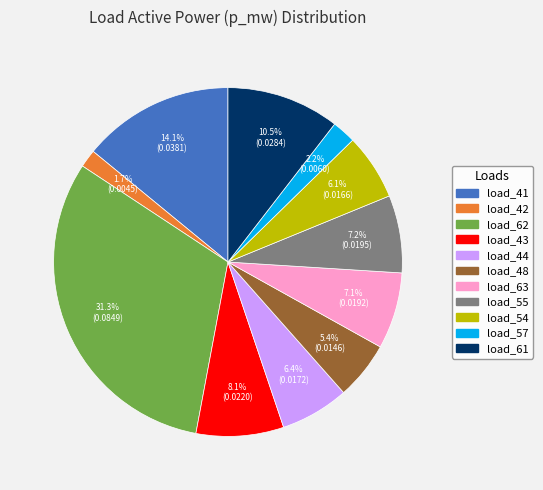

How many segments does this pie chart have?

11